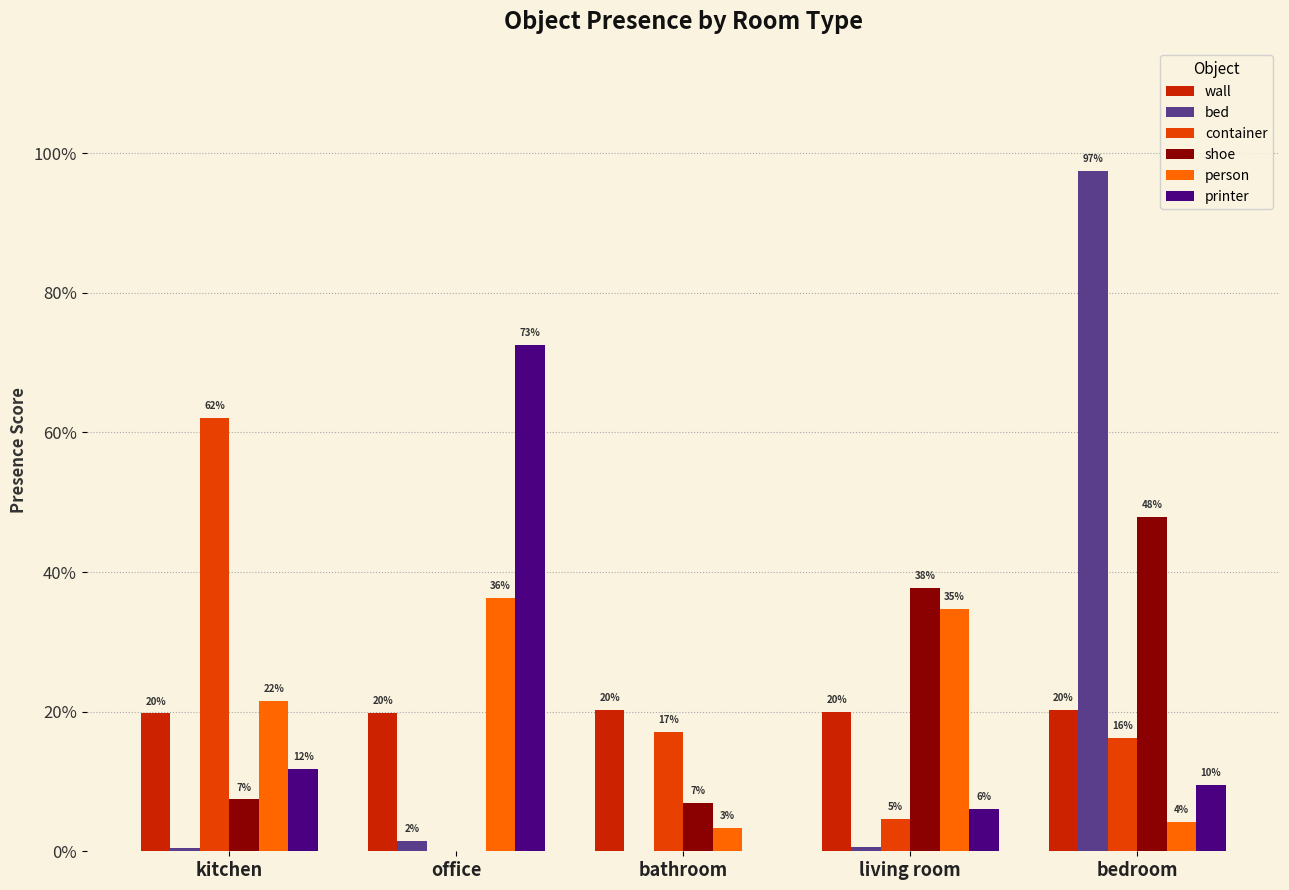

What is the total value across all series at kitchen?

1.2